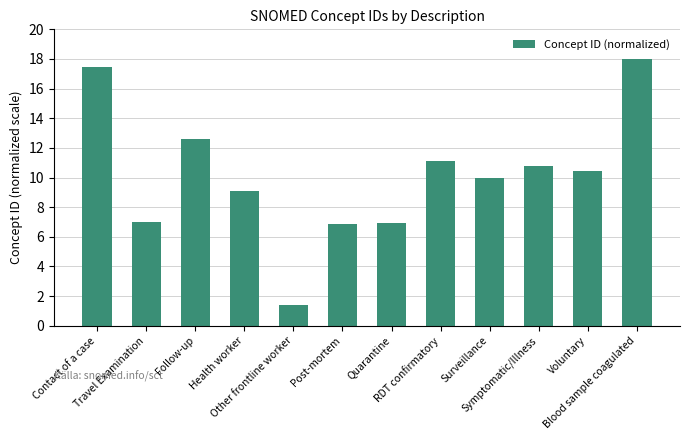

Does the chart contain stacked bars?

No